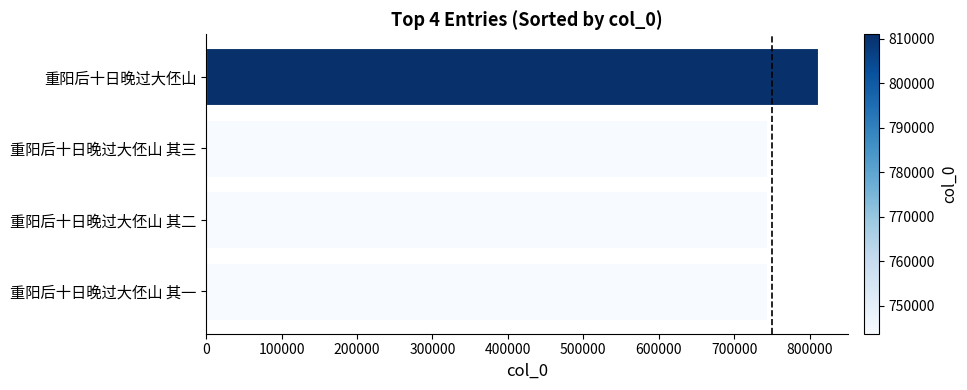

What is the minimum value shown in the chart?

743750